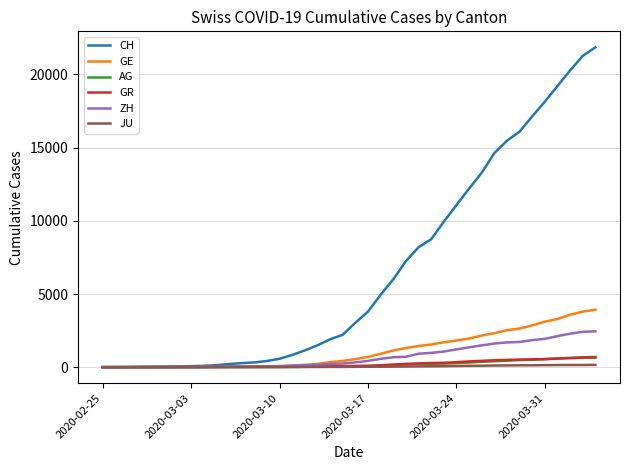

Which series has the largest total across all categories?

CH